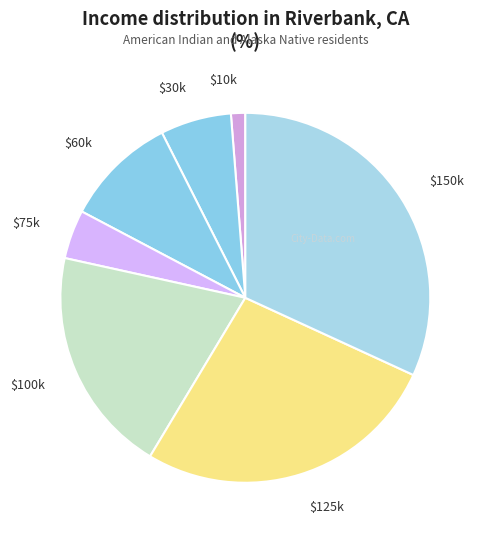

Is $100k the majority of the pie?

No